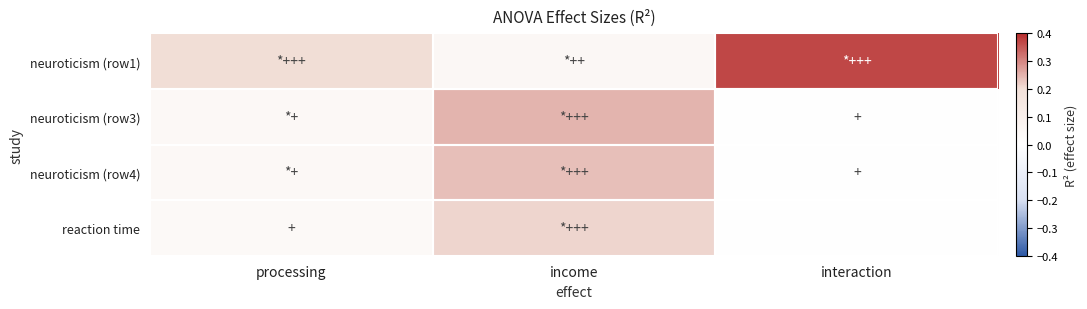

What is the greatest value displayed?

0.4